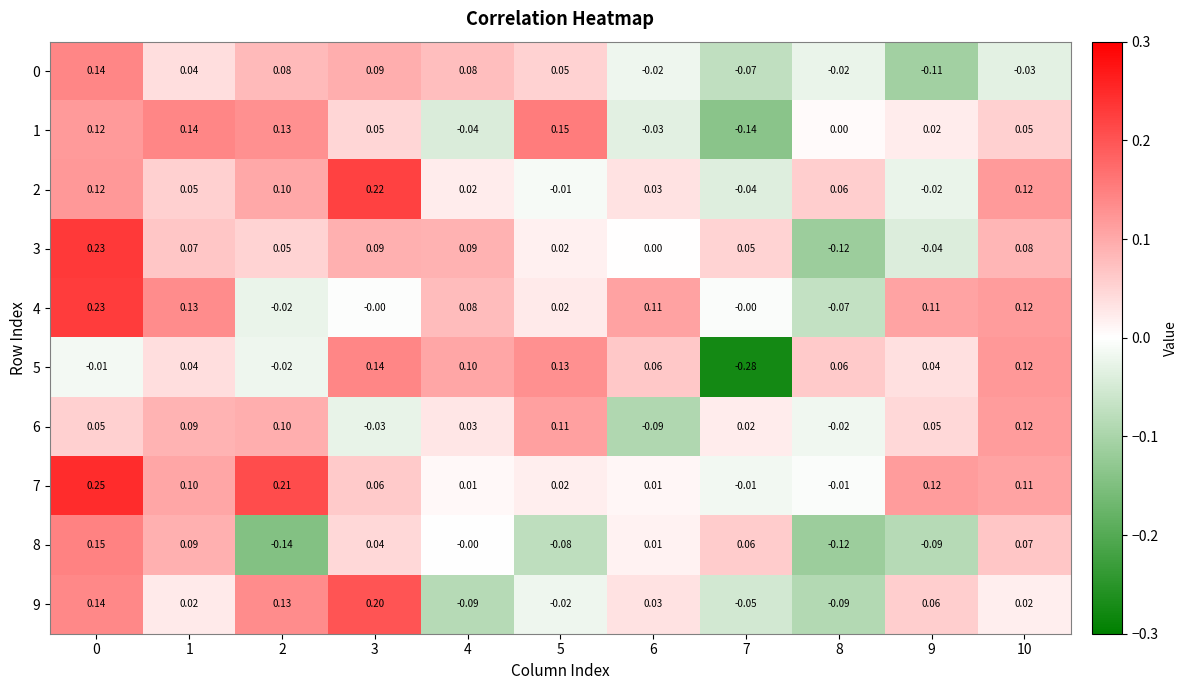

At how many categories does at least one series exceed 0?

11